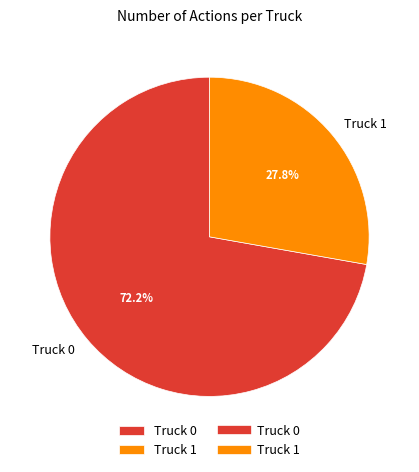

The Truck 1 slice represents 15% of the pie. True or false?

False